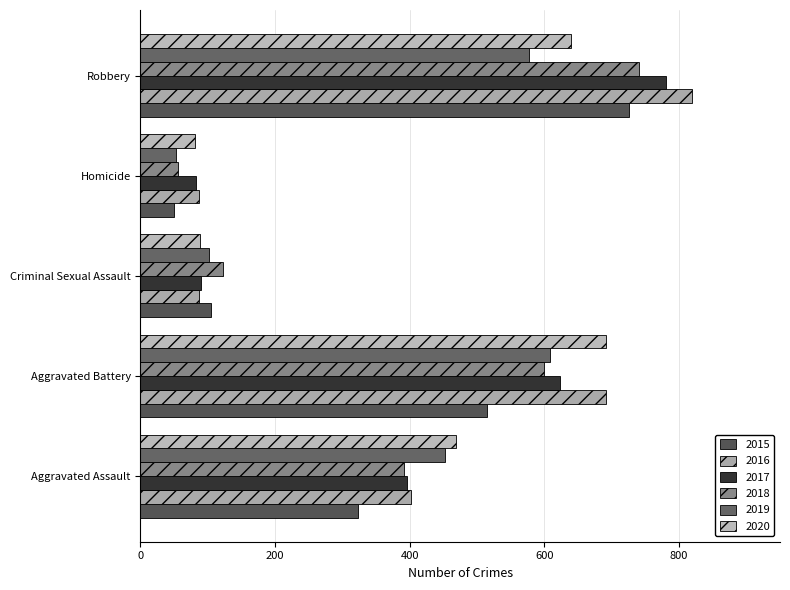

What is the label of the 3rd bar from the right?

Criminal Sexual Assault